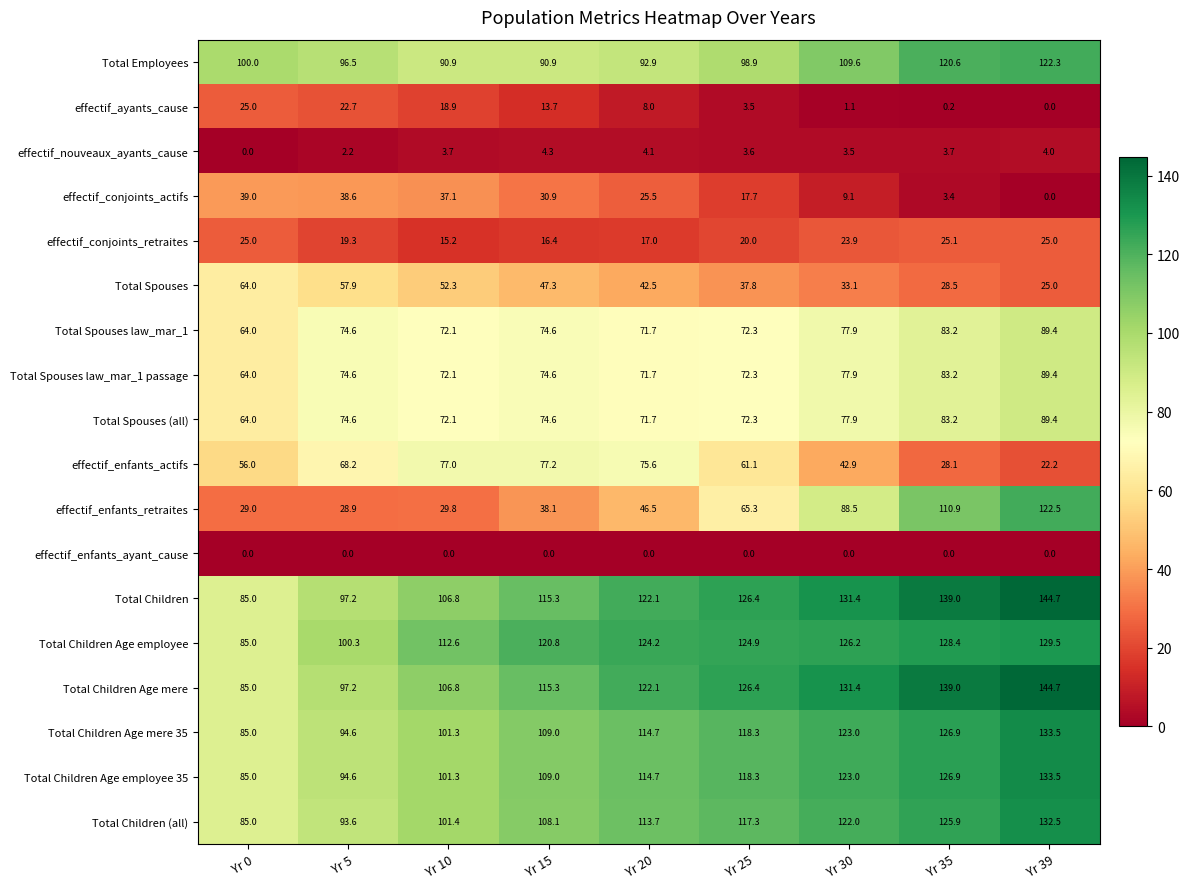

Between Yr 15 and Yr 39, which series saw the biggest shift?

effectif_enfants_retraites